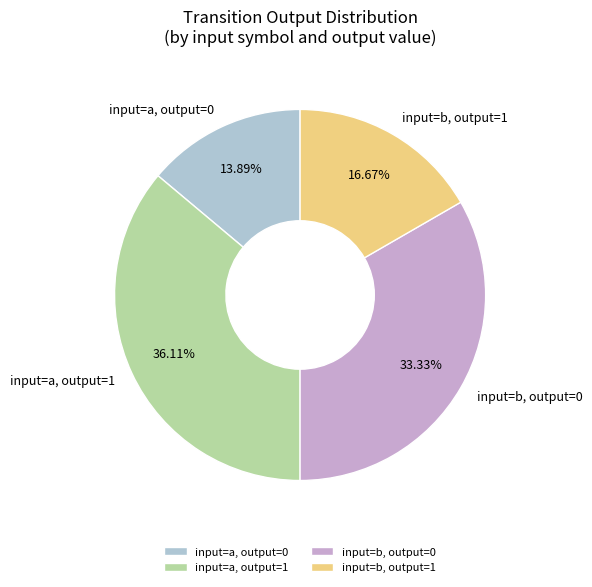

What is the smallest slice in the pie chart?

input=a, output=0